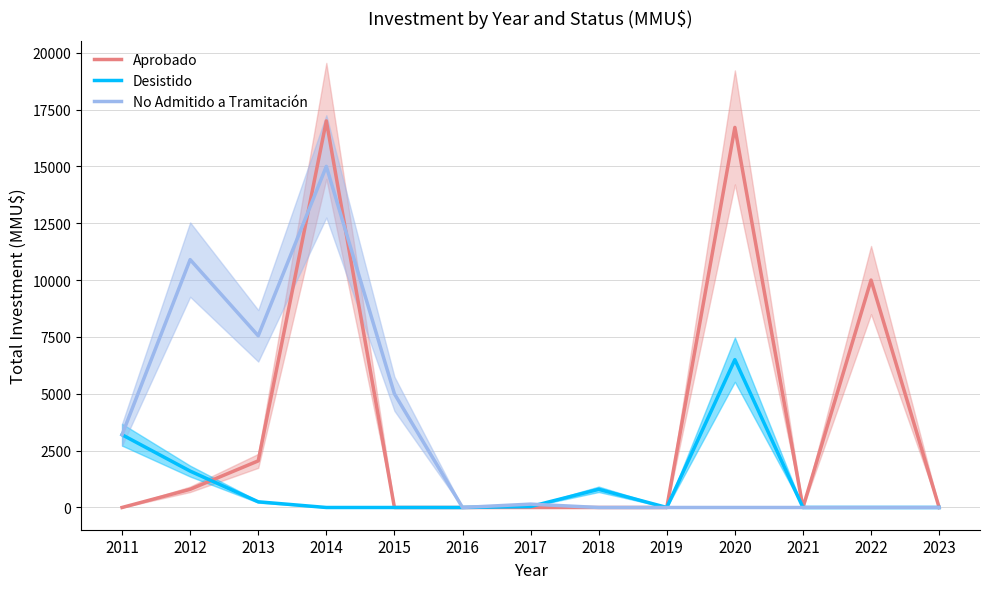

Which category has the lowest value across all series?

2011